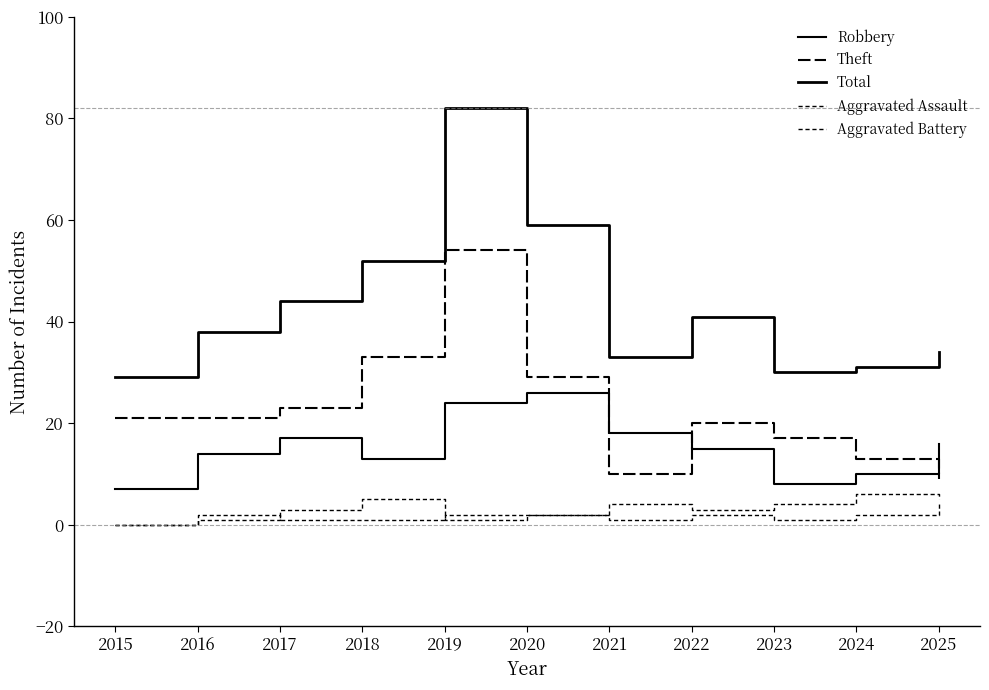

Does the chart display data point markers on the line(s)?

No